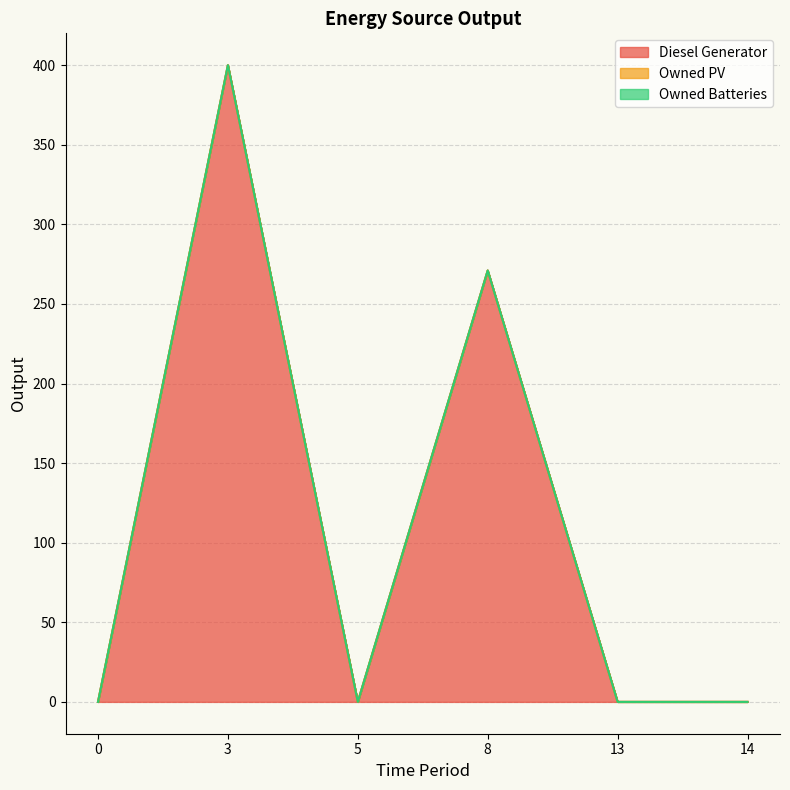

The Diesel Generator series shows -158 at 0. True or false?

False